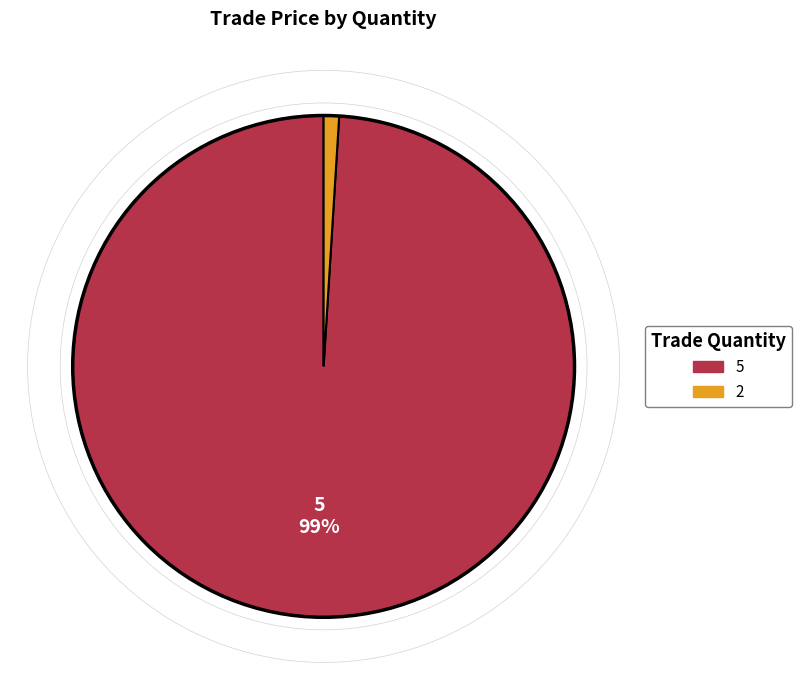

Is 2 the majority of the pie?

No